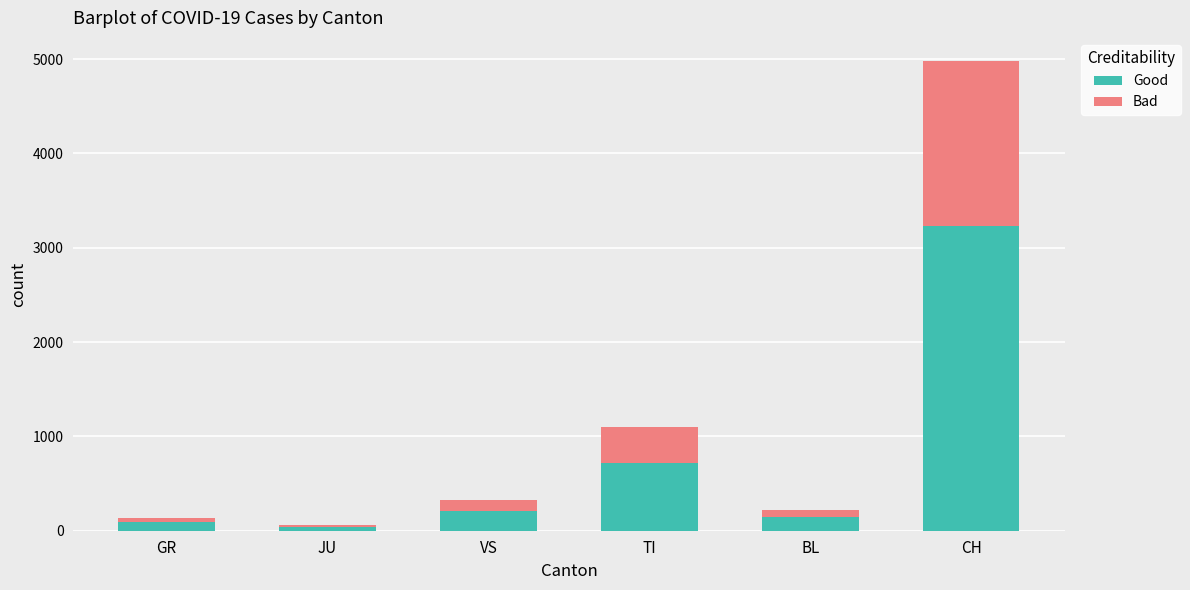

What is the difference between the Good values at JU and VS?

171